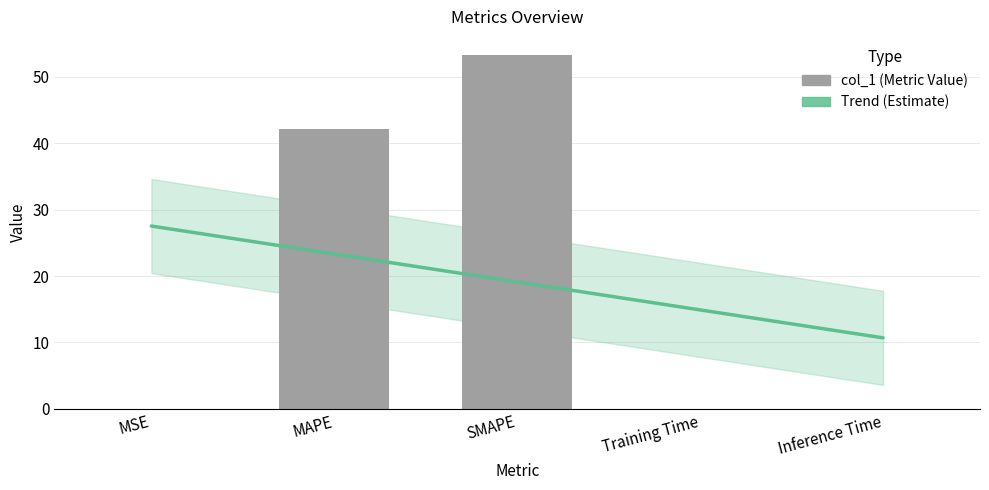

Which series has the largest total across all categories?

col_1